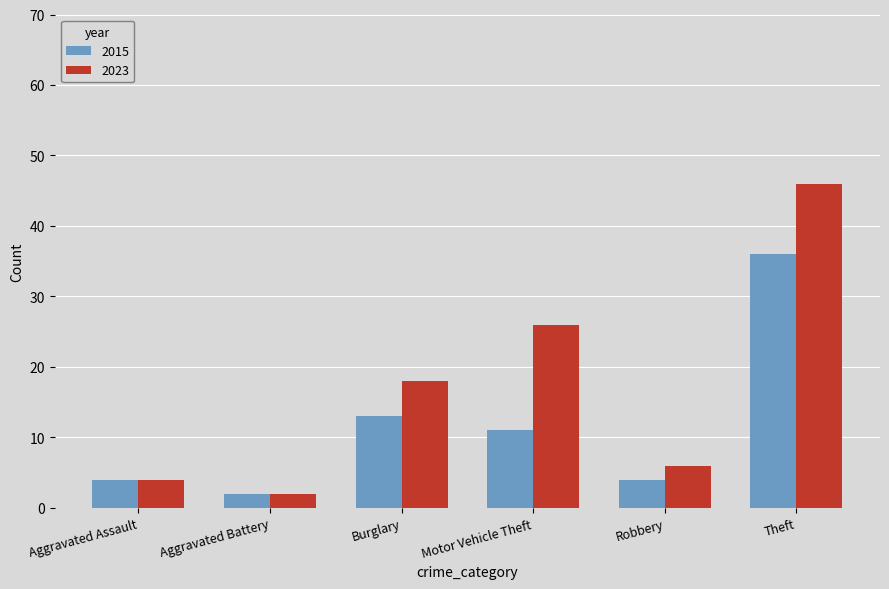

What is the difference between the highest and lowest values at Robbery?

2